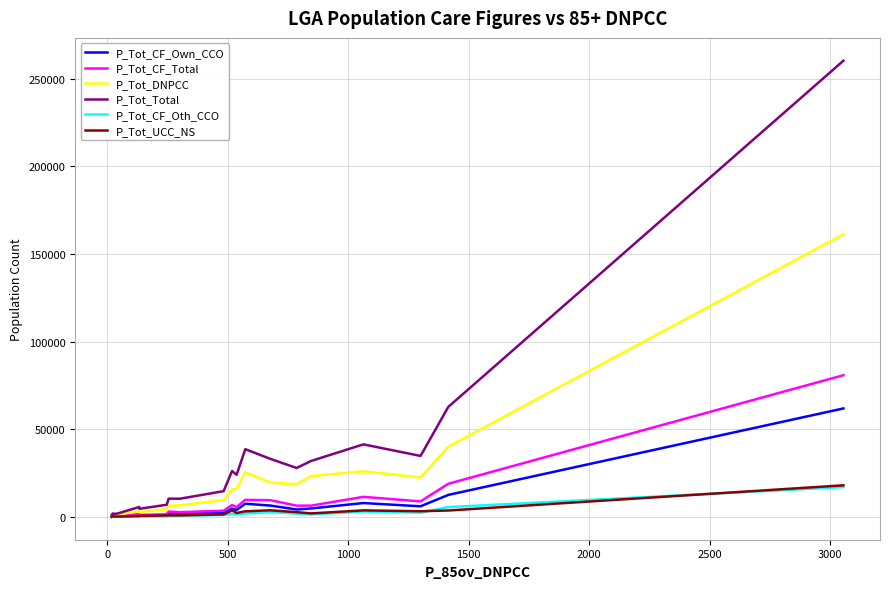

At how many categories does at least one series exceed 212676?

1